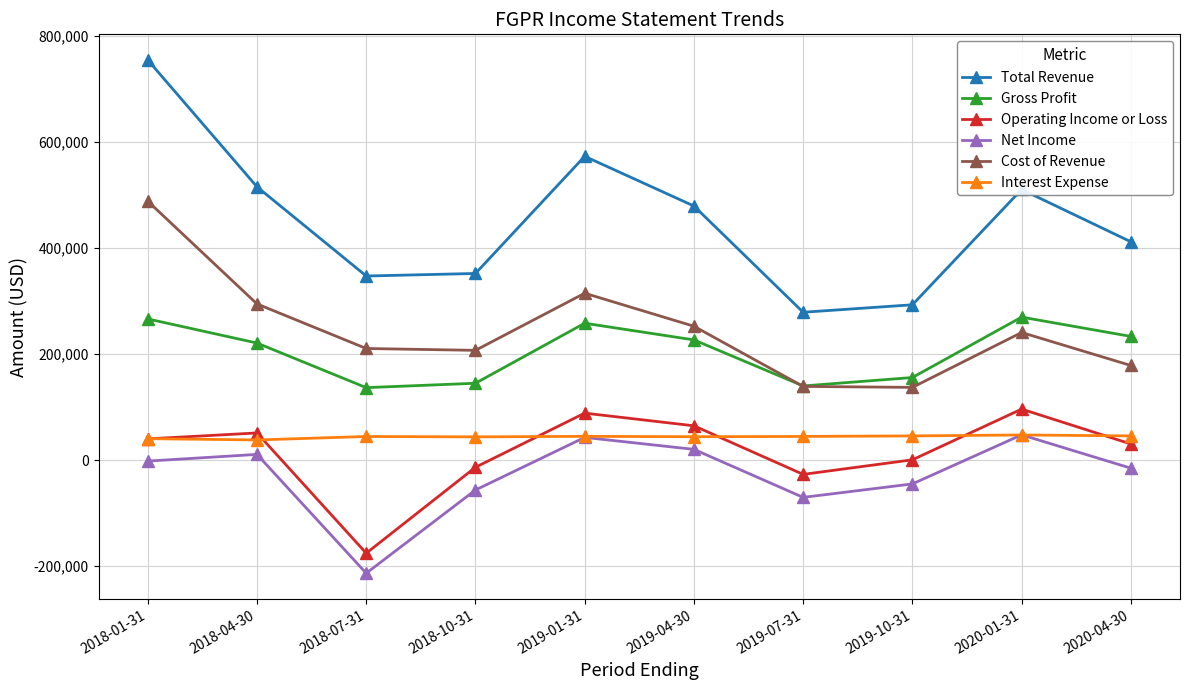

How many interior local peaks does the Cost of Revenue series have?

2